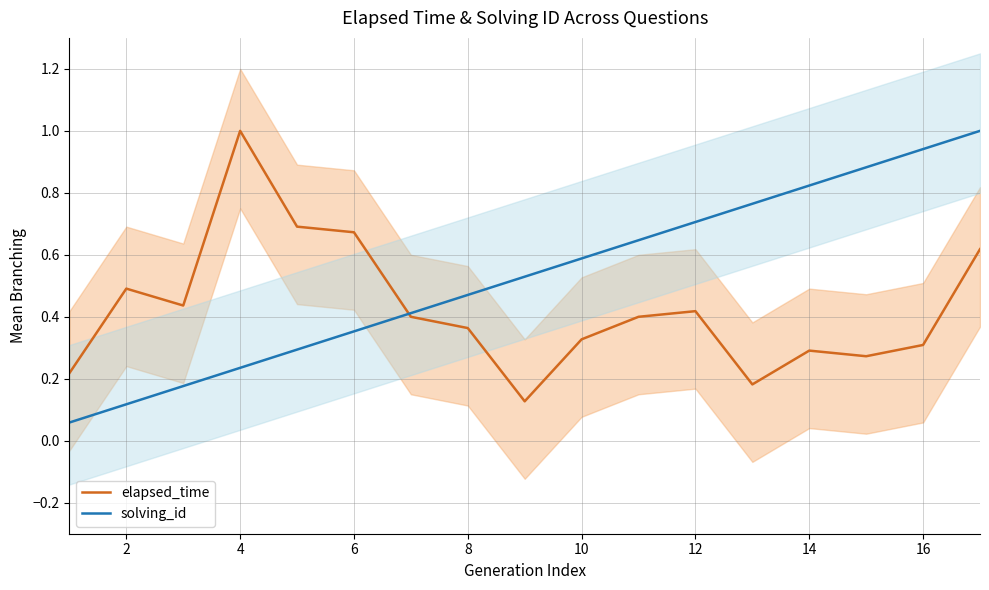

Is this an area chart (filled region under the line)?

No